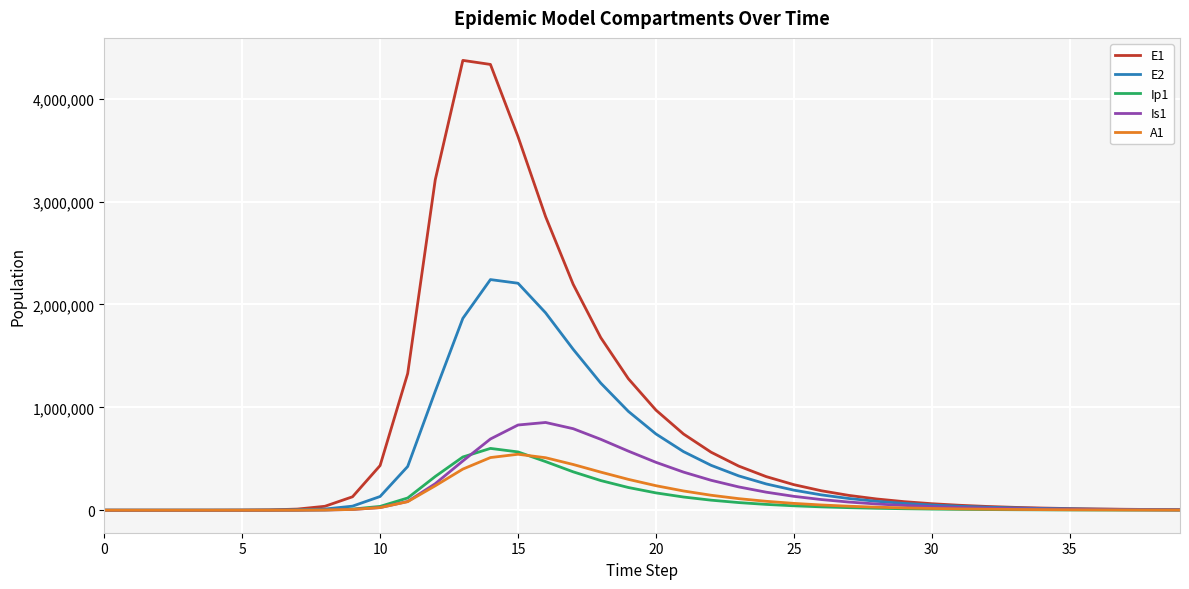

What is the greatest value displayed?

4372362.0